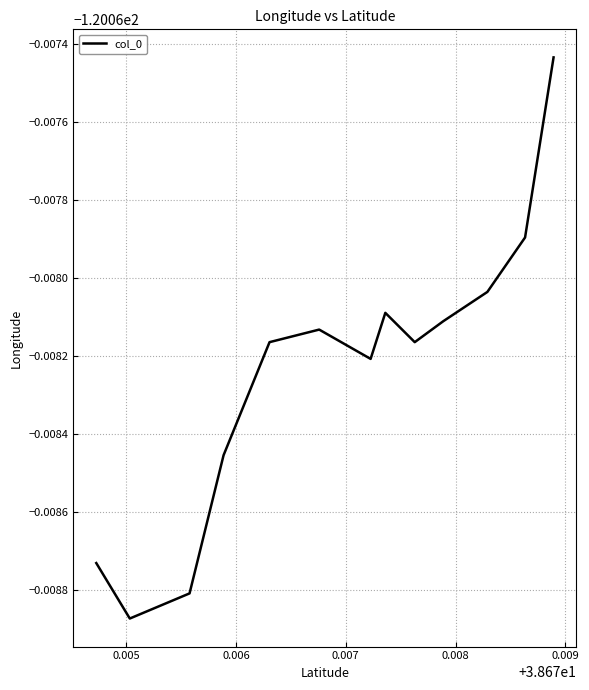

How many lines are shown in the chart?

1